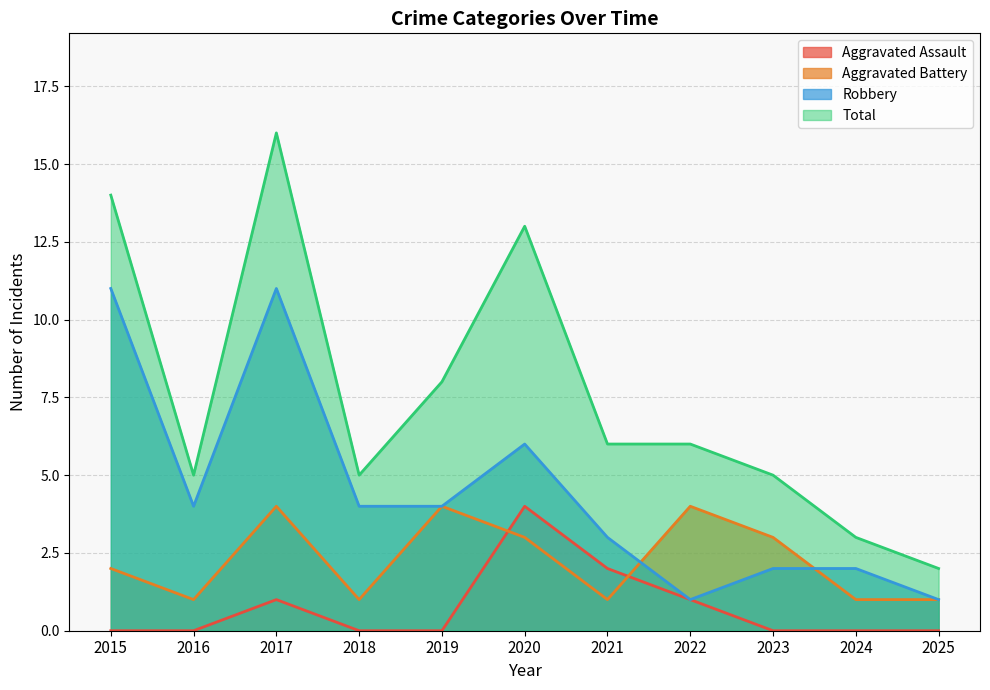

What is the sum of all Total values?

83